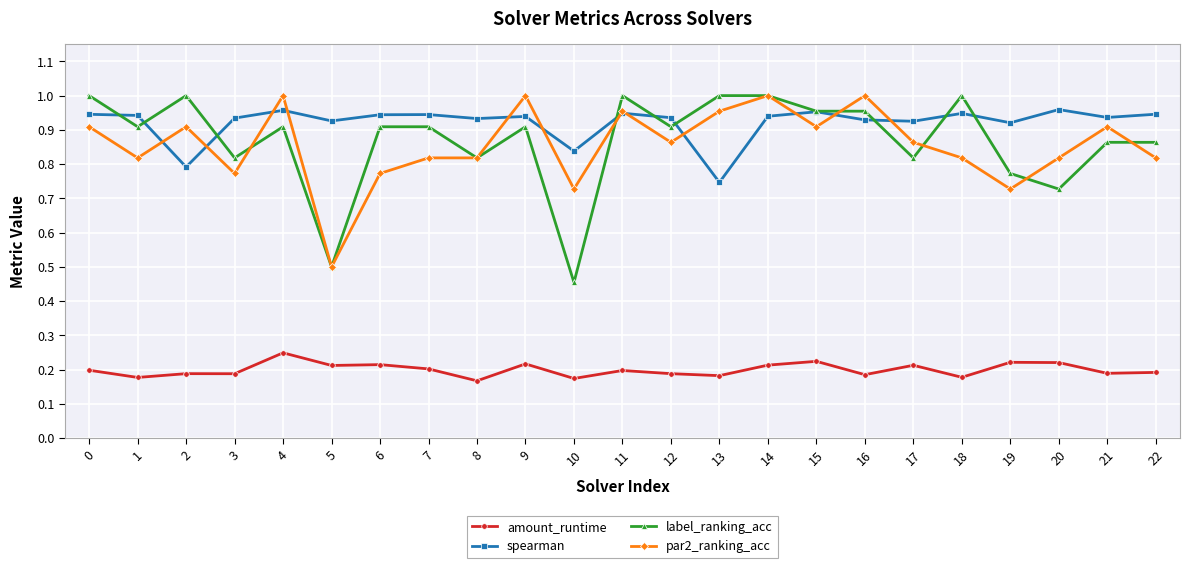

True or false: amount_runtime and label_ranking_acc cross at least once.

False